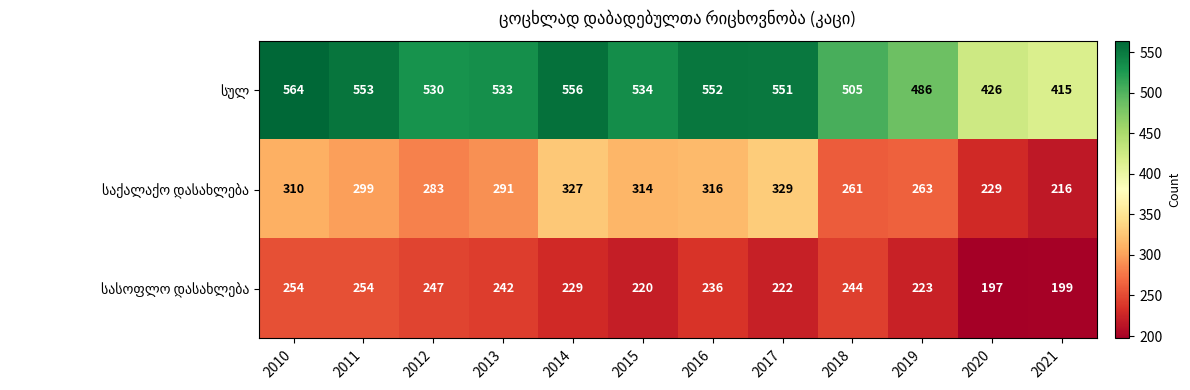

What is the difference between the highest and lowest values at 2014?

327